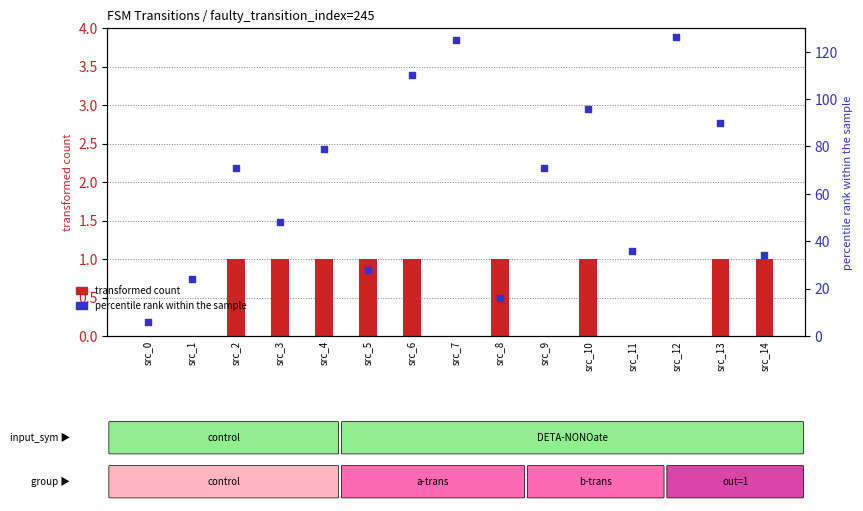

What is the total value across all series at src_14?

35